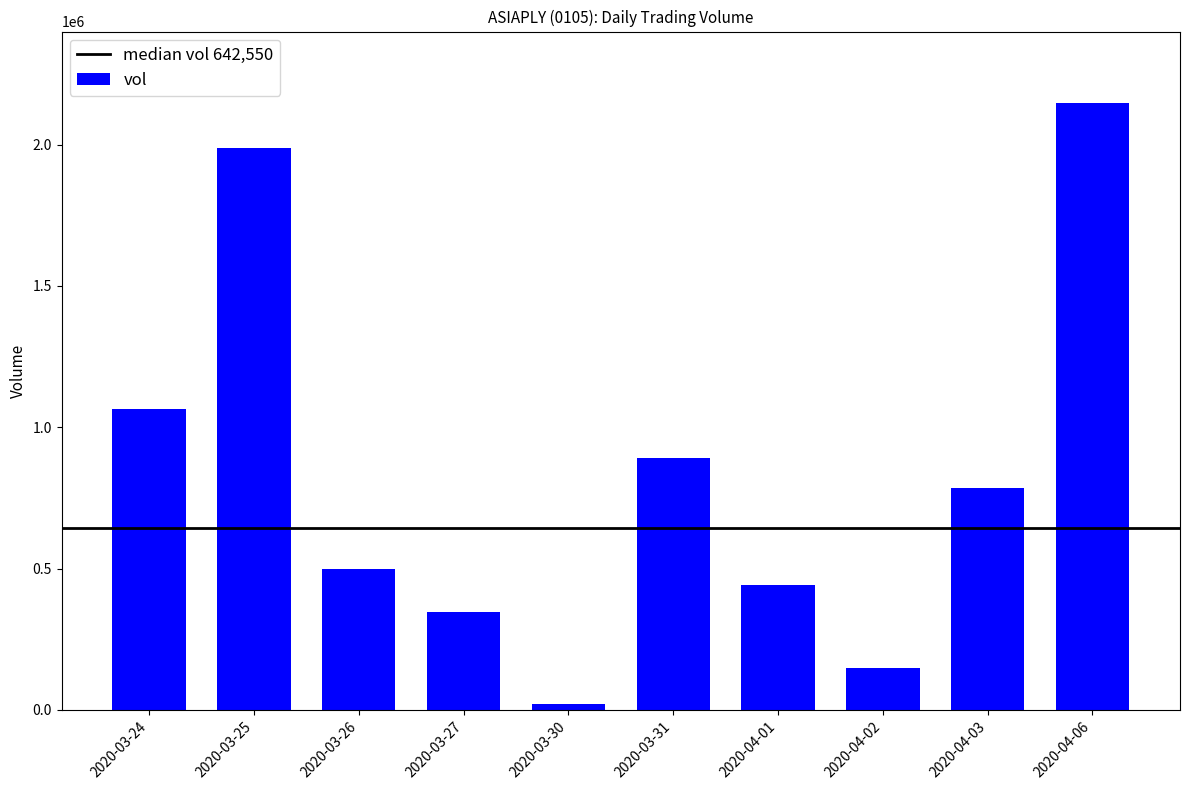

Where is the data nearest to the value 1084050?

2020-03-24